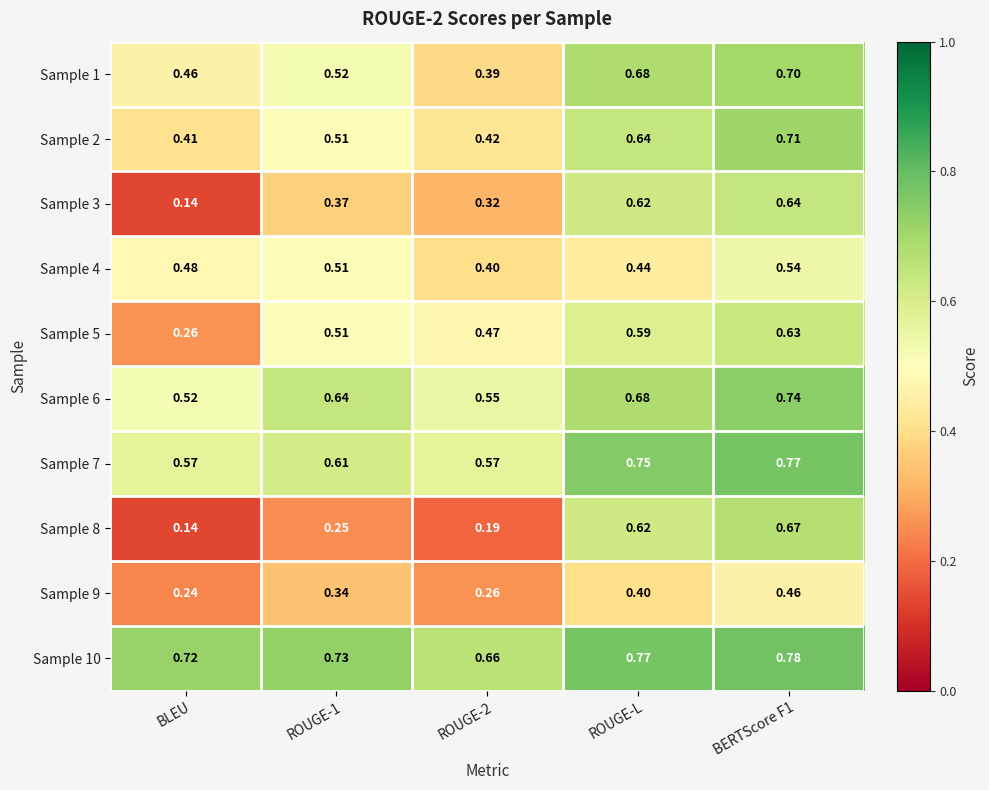

Rank the series at BERTScore F1 from highest to lowest value.

Sample 10, Sample 7, Sample 6, Sample 2, Sample 1, Sample 8, Sample 3, Sample 5, Sample 4, Sample 9